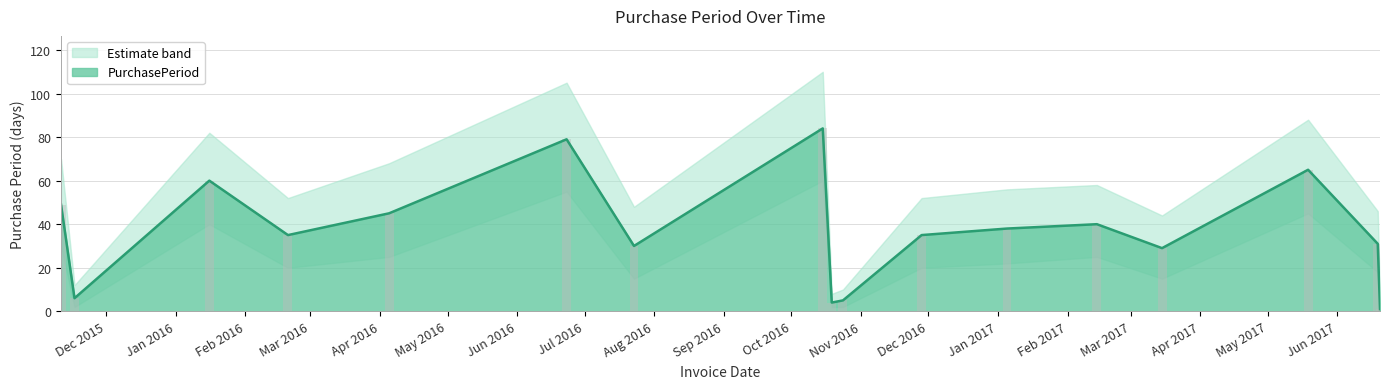

Where is the data nearest to the value 42?

2017-02-14